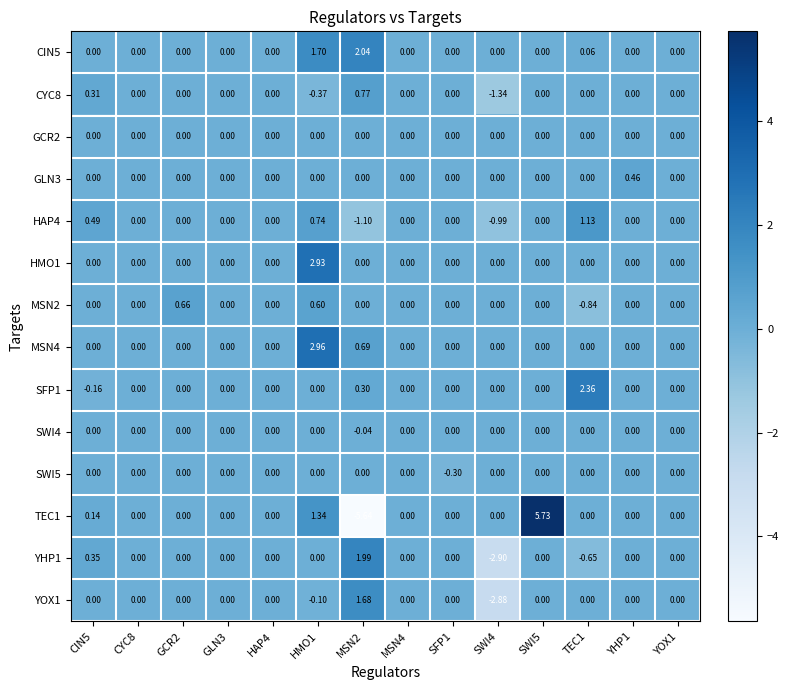

Reading left to right, list all the values displayed in this chart.

CIN5: CIN5=0.0	CYC8=0.0	GCR2=0.0	GLN3=0.0	HAP4=0.0	HMO1=1.7	MSN2=2.0	MSN4=0.0	SFP1=0.0	SWI4=0.0	SWI5=0.0	TEC1=0.1	YHP1=0.0	YOX1=0.0
CYC8: CIN5=0.3	CYC8=0.0	GCR2=0.0	GLN3=0.0	HAP4=0.0	HMO1=-0.4	MSN2=0.8	MSN4=0.0	SFP1=0.0	SWI4=-1.3	SWI5=0.0	TEC1=0.0	YHP1=0.0	YOX1=0.0
GCR2: CIN5=0.0	CYC8=0.0	GCR2=0.0	GLN3=0.0	HAP4=0.0	HMO1=0.0	MSN2=0.0	MSN4=0.0	SFP1=0.0	SWI4=0.0	SWI5=0.0	TEC1=0.0	YHP1=0.0	YOX1=0.0
GLN3: CIN5=0.0	CYC8=0.0	GCR2=0.0	GLN3=0.0	HAP4=0.0	HMO1=0.0	MSN2=0.0	MSN4=0.0	SFP1=0.0	SWI4=0.0	SWI5=0.0	TEC1=0.0	YHP1=0.5	YOX1=0.0
HAP4: CIN5=0.5	CYC8=0.0	GCR2=0.0	GLN3=0.0	HAP4=0.0	HMO1=0.7	MSN2=-1.1	MSN4=0.0	SFP1=0.0	SWI4=-1.0	SWI5=0.0	TEC1=1.1	YHP1=0.0	YOX1=0.0
HMO1: CIN5=0.0	CYC8=0.0	GCR2=0.0	GLN3=0.0	HAP4=0.0	HMO1=2.9	MSN2=0.0	MSN4=0.0	SFP1=0.0	SWI4=0.0	SWI5=0.0	TEC1=0.0	YHP1=0.0	YOX1=0.0
MSN2: CIN5=0.0	CYC8=0.0	GCR2=0.7	GLN3=0.0	HAP4=0.0	HMO1=0.6	MSN2=0.0	MSN4=0.0	SFP1=0.0	SWI4=0.0	SWI5=0.0	TEC1=-0.8	YHP1=0.0	YOX1=0.0
MSN4: CIN5=0.0	CYC8=0.0	GCR2=0.0	GLN3=0.0	HAP4=0.0	HMO1=3.0	MSN2=0.7	MSN4=0.0	SFP1=0.0	SWI4=0.0	SWI5=0.0	TEC1=0.0	YHP1=0.0	YOX1=0.0
SFP1: CIN5=-0.2	CYC8=0.0	GCR2=0.0	GLN3=0.0	HAP4=0.0	HMO1=0.0	MSN2=0.3	MSN4=0.0	SFP1=0.0	SWI4=0.0	SWI5=0.0	TEC1=2.4	YHP1=0.0	YOX1=0.0
SWI4: CIN5=0.0	CYC8=0.0	GCR2=0.0	GLN3=0.0	HAP4=0.0	HMO1=0.0	MSN2=-0.0	MSN4=0.0	SFP1=0.0	SWI4=0.0	SWI5=0.0	TEC1=0.0	YHP1=0.0	YOX1=0.0
SWI5: CIN5=0.0	CYC8=0.0	GCR2=0.0	GLN3=0.0	HAP4=0.0	HMO1=0.0	MSN2=0.0	MSN4=0.0	SFP1=-0.3	SWI4=0.0	SWI5=0.0	TEC1=0.0	YHP1=0.0	YOX1=0.0
TEC1: CIN5=0.1	CYC8=0.0	GCR2=0.0	GLN3=0.0	HAP4=0.0	HMO1=1.3	MSN2=-5.6	MSN4=0.0	SFP1=0.0	SWI4=0.0	SWI5=5.7	TEC1=0.0	YHP1=0.0	YOX1=0.0
YHP1: CIN5=0.3	CYC8=0.0	GCR2=0.0	GLN3=0.0	HAP4=0.0	HMO1=0.0	MSN2=2.0	MSN4=0.0	SFP1=0.0	SWI4=-2.9	SWI5=0.0	TEC1=-0.7	YHP1=0.0	YOX1=0.0
YOX1: CIN5=0.0	CYC8=0.0	GCR2=0.0	GLN3=0.0	HAP4=0.0	HMO1=-0.1	MSN2=1.7	MSN4=0.0	SFP1=0.0	SWI4=-2.9	SWI5=0.0	TEC1=0.0	YHP1=0.0	YOX1=0.0